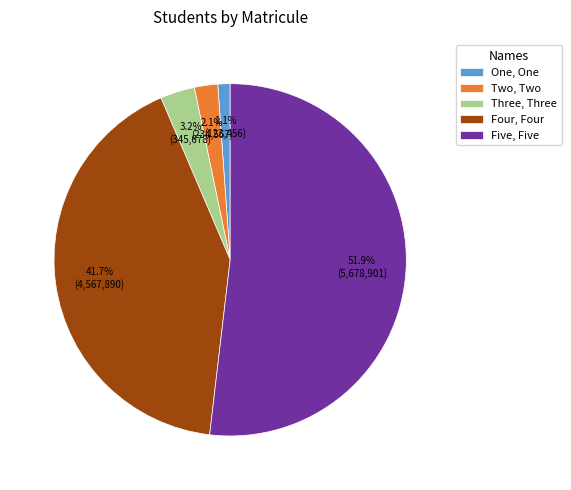

Which category has the biggest portion of the pie?

Five, Five